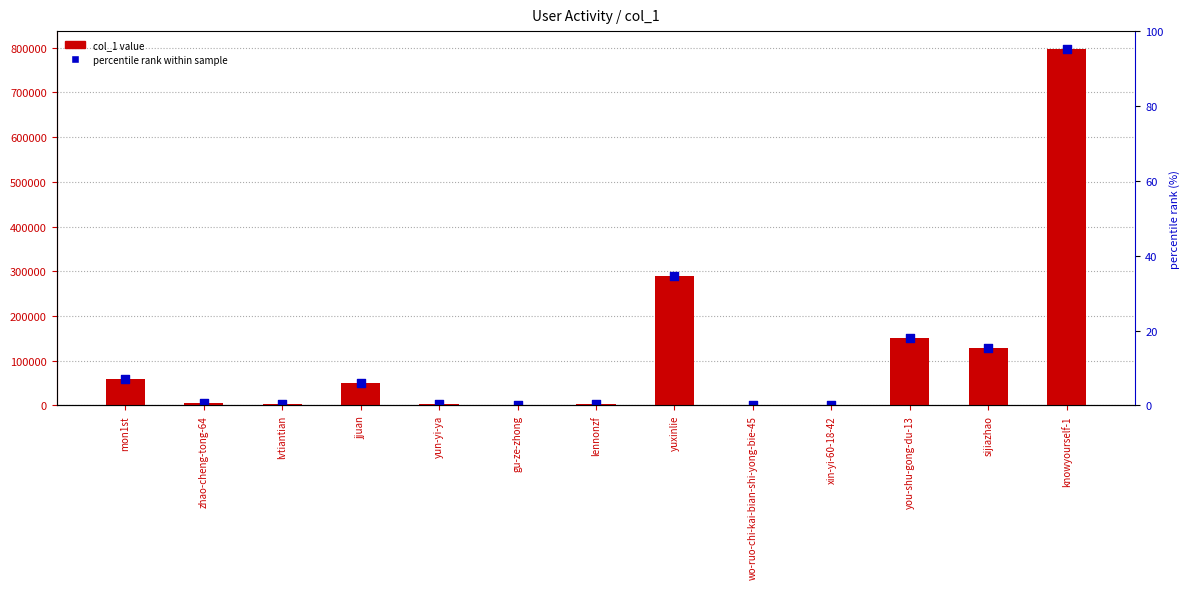

Is the value of percentile rank within sample at lvtiantian greater than the value of col_1 at knowyourself-1?

No